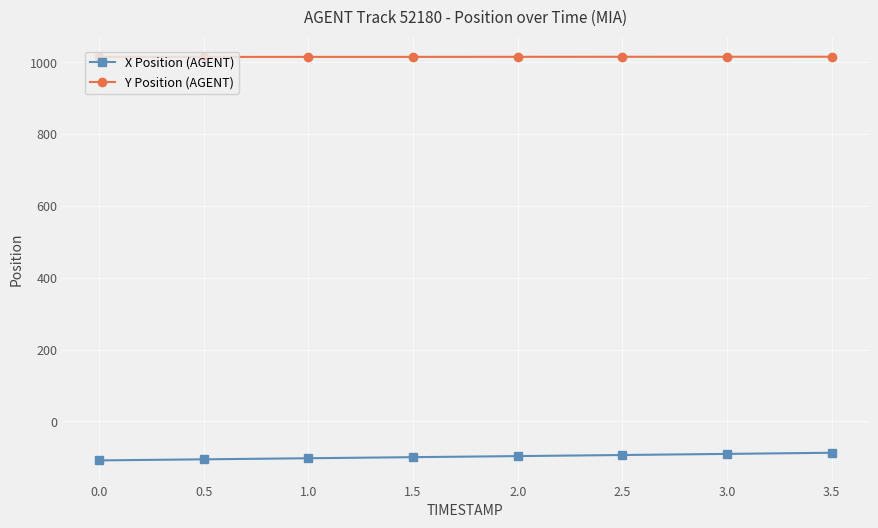

Rank the series at 2.0 from lowest to highest value.

X Position (AGENT), Y Position (AGENT)